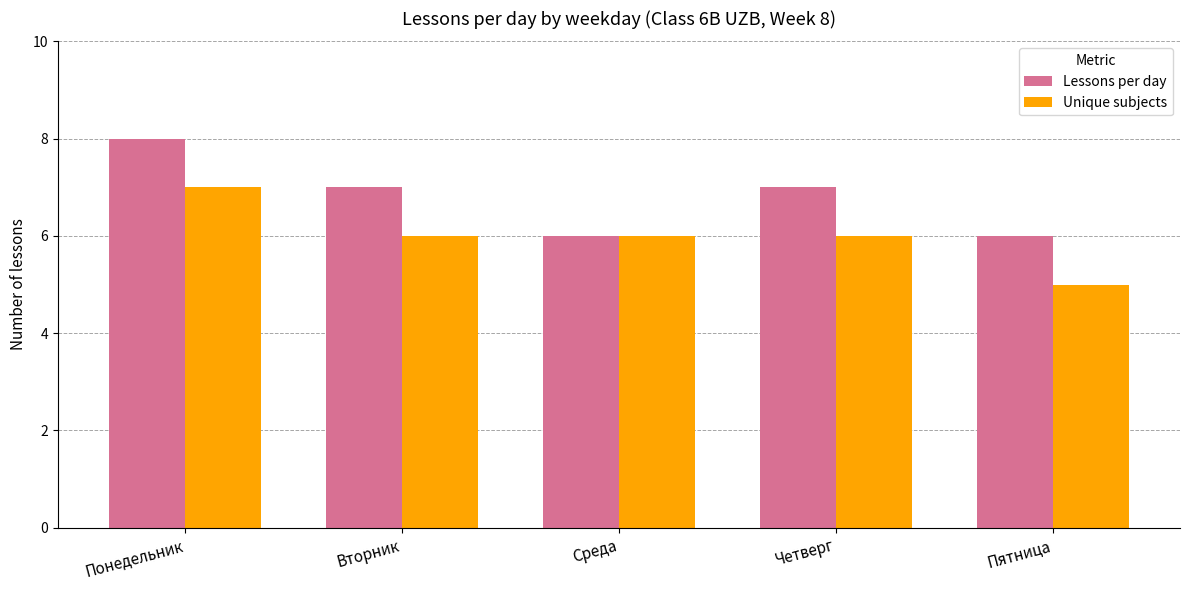

Is it true that Unique subjects equals 10 at Четверг?

False